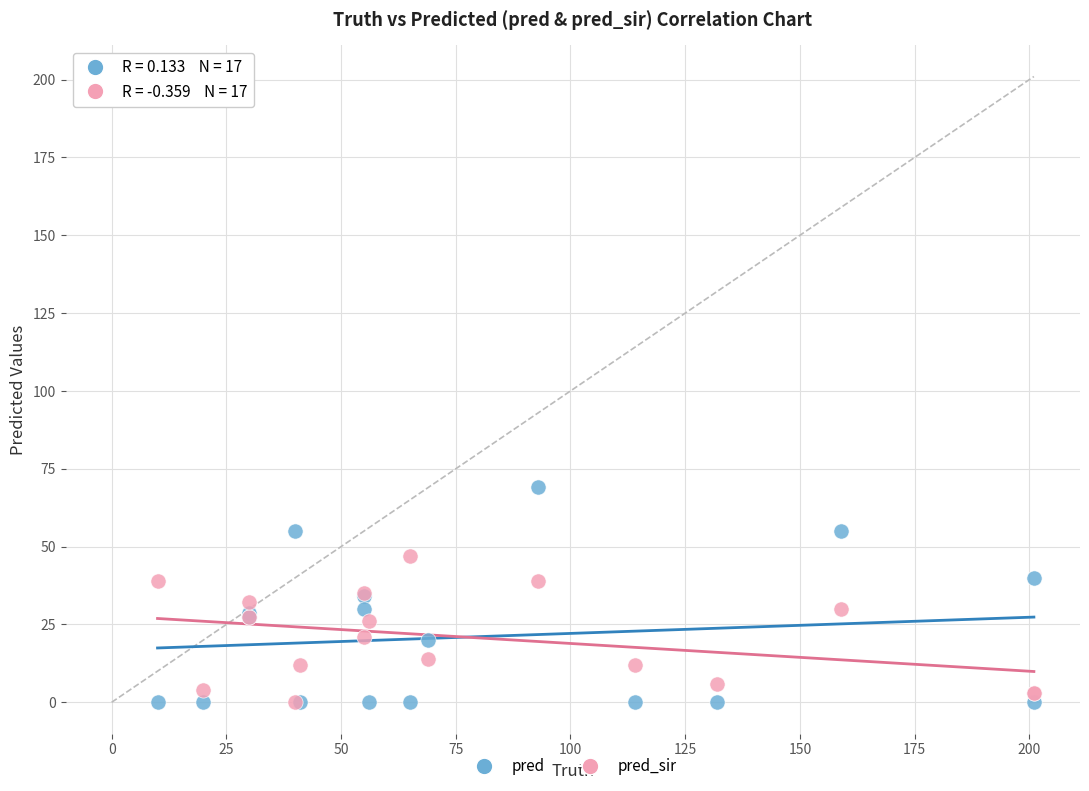

Which series reaches the maximum Y coordinate?

pred